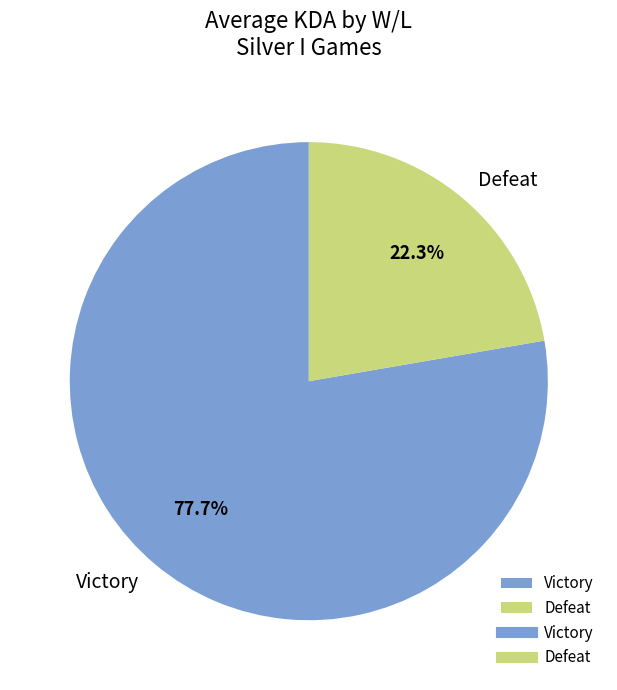

To the nearest percent, what is the difference between the Victory and Defeat slice percentages?

55%